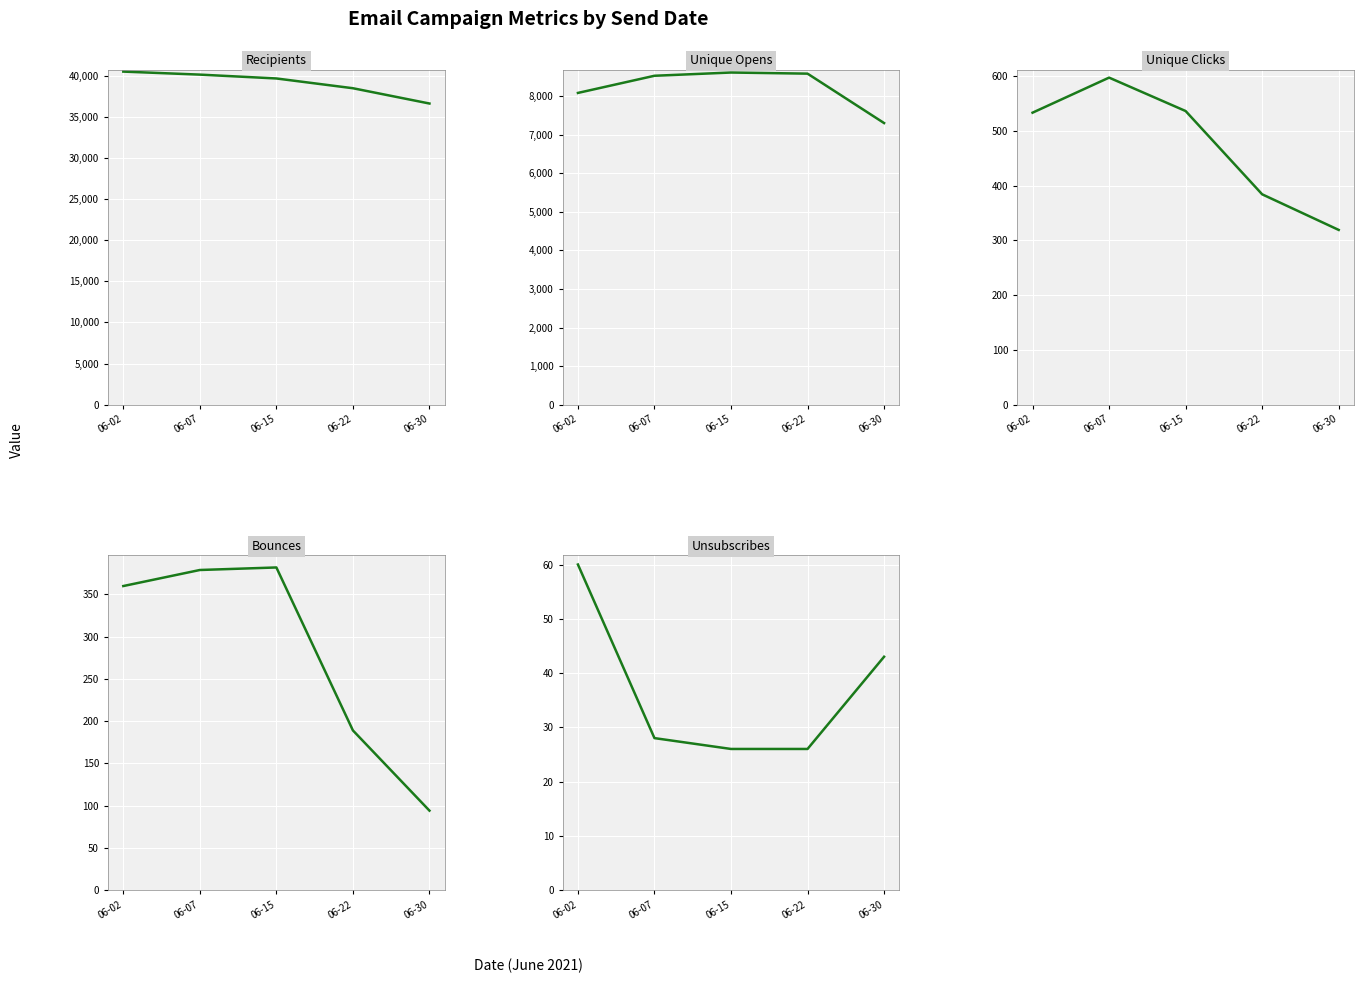

Reading left to right, transcribe all the data shown in this chart.

Recipients: 06-02=40482	06-07=40115	06-15=39647	06-22=38460	06-30=36602
Unique Opens: 06-02=8083	06-07=8528	06-15=8612	06-22=8583	06-30=7302
Unique Clicks: 06-02=533	06-07=597	06-15=536	06-22=384	06-30=319
Bounces: 06-02=360	06-07=379	06-15=382	06-22=189	06-30=94
Unsubscribes: 06-02=60	06-07=28	06-15=26	06-22=26	06-30=43